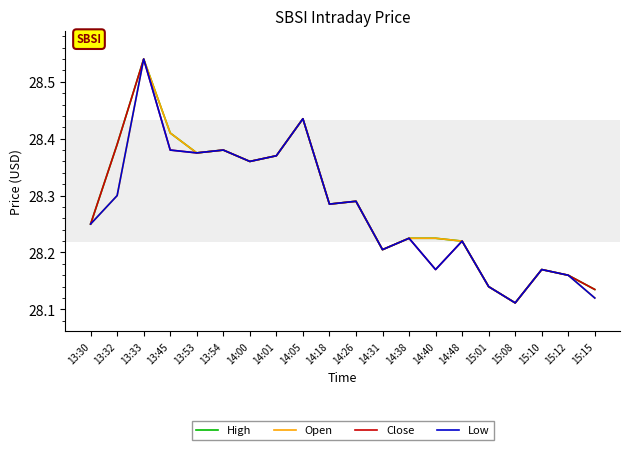

Is the value of Low at 14:18 greater than the value of High at 13:32?

No